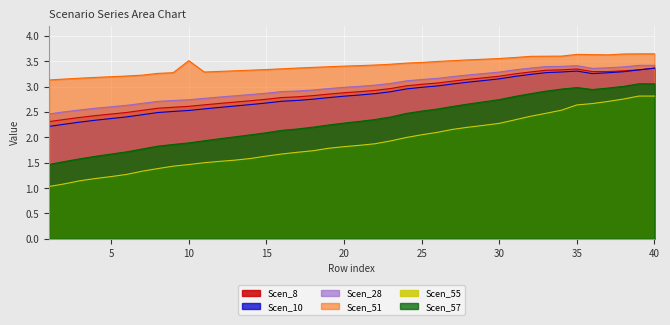

What is the value of the Scen_10 point at the 8th from the left?

2.5